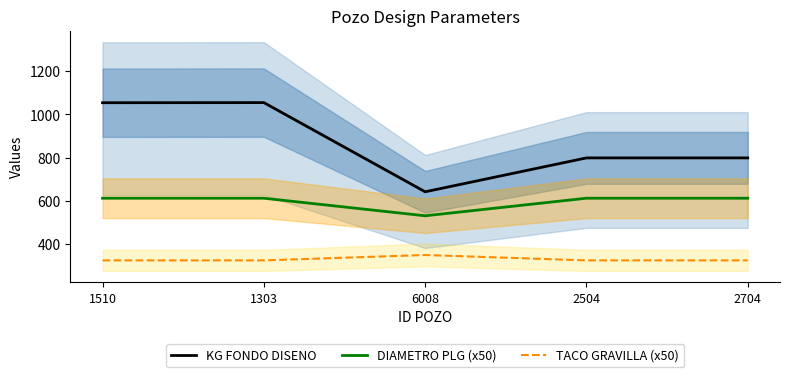

What position from the right is 1303?

4